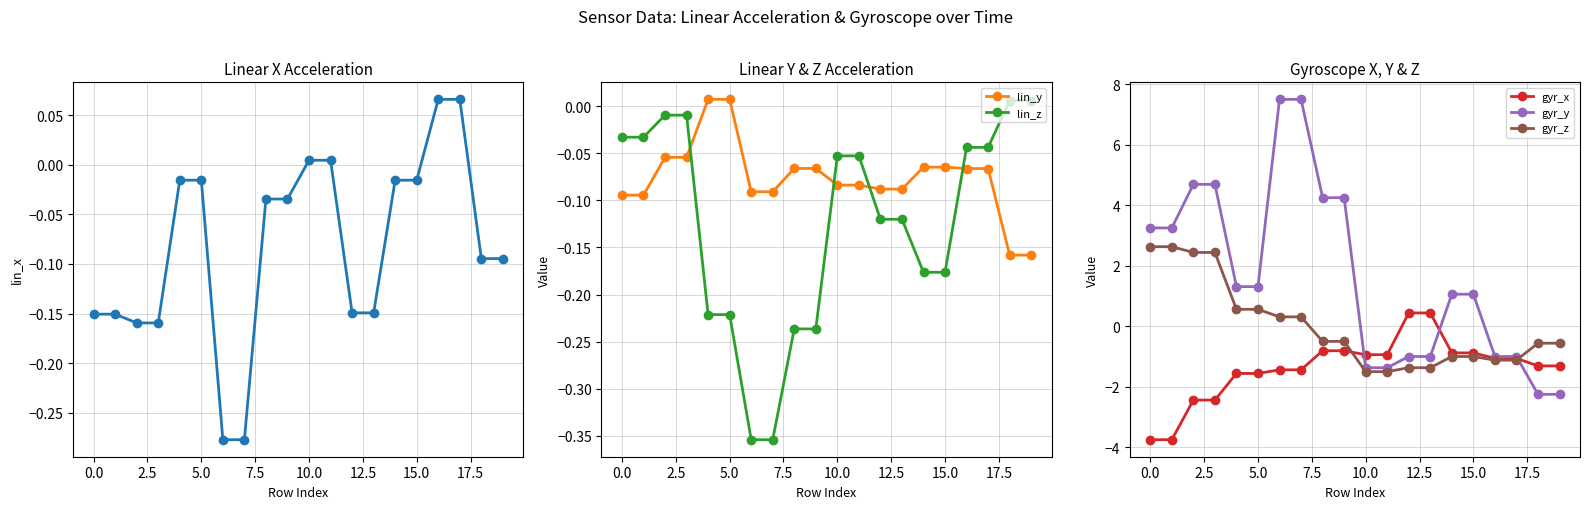

What is the maximum value shown in the chart?

7.5